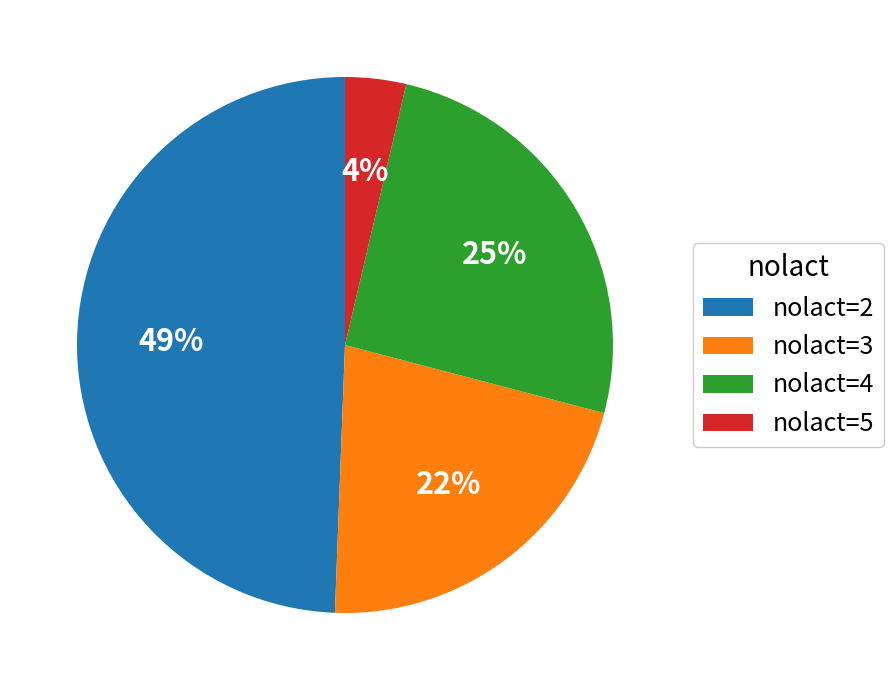

To the nearest percent, what percentage of the pie is nolact=5?

4%